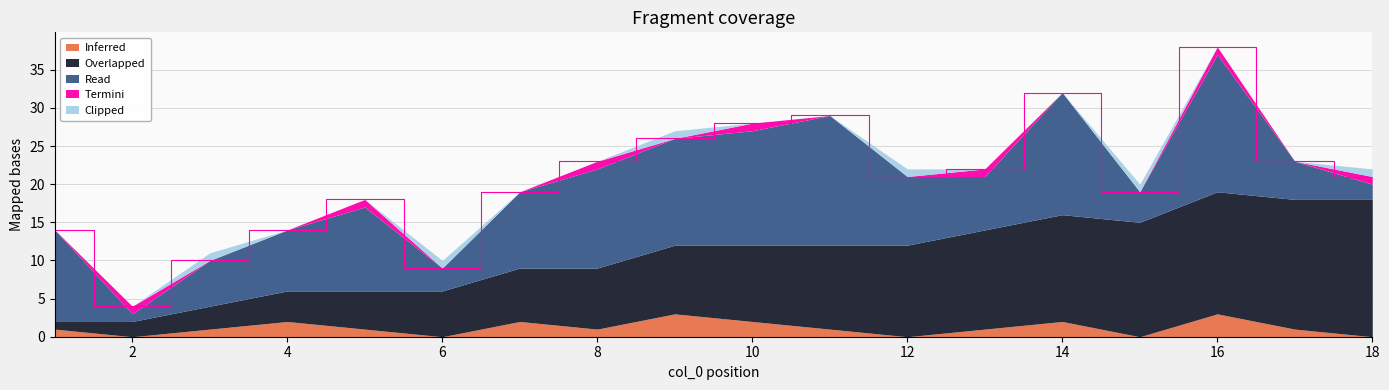

Rank the series at 5 from highest to lowest value.

Read, Overlapped, Inferred, Termini, Clipped